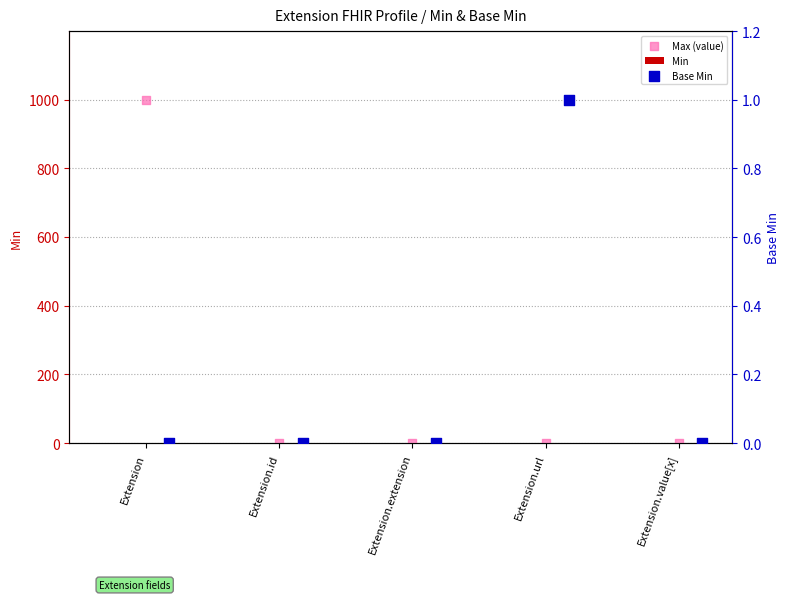

Which series reaches the minimum Y coordinate?

Min